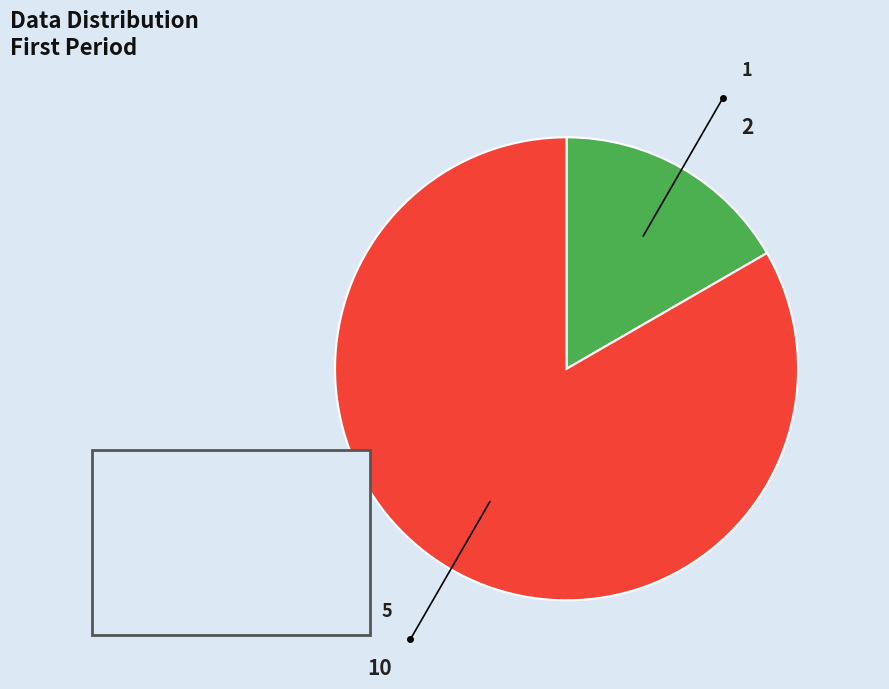

Is there any slice that represents more than half of the pie?

Yes